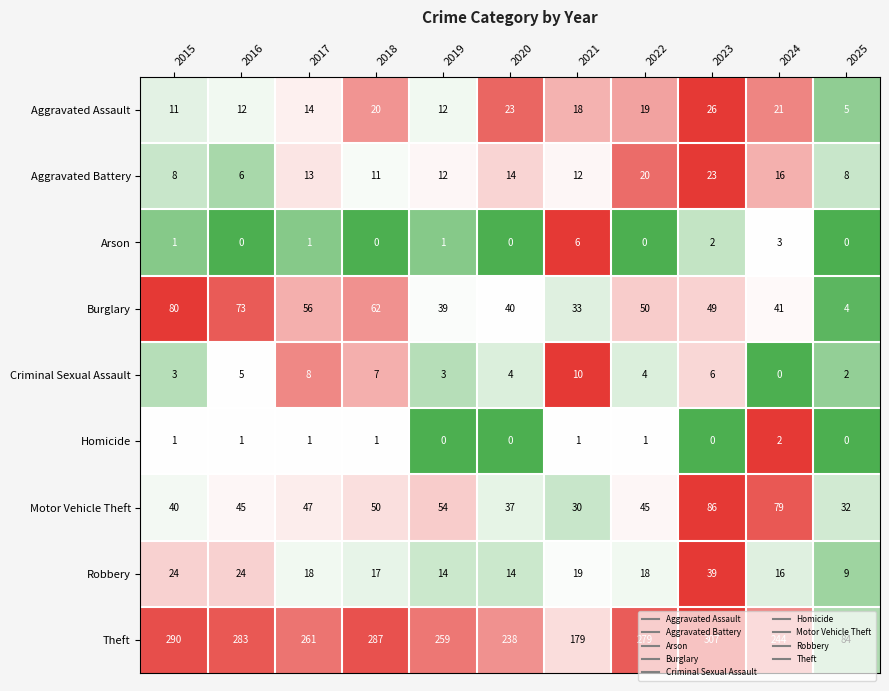

What is the sum of the Theft values at 2016 and 2019?

542